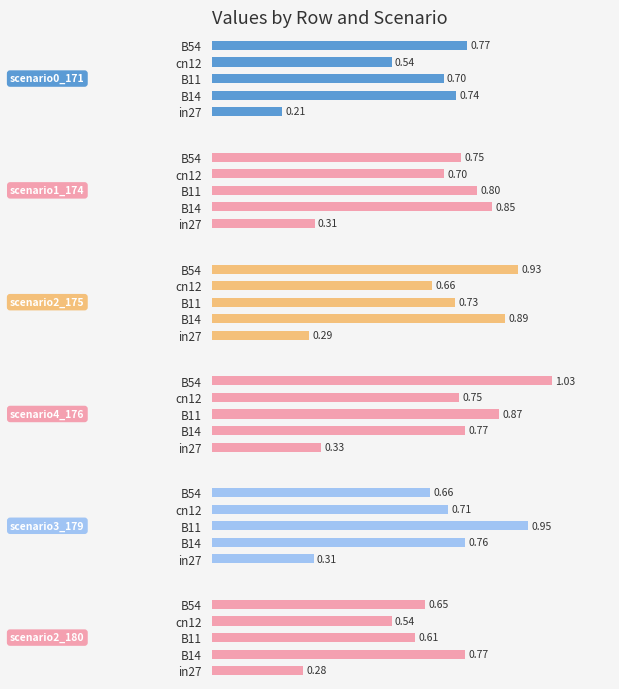

Between 0.4 and 0.6, which series saw the biggest shift?

scenario3_179